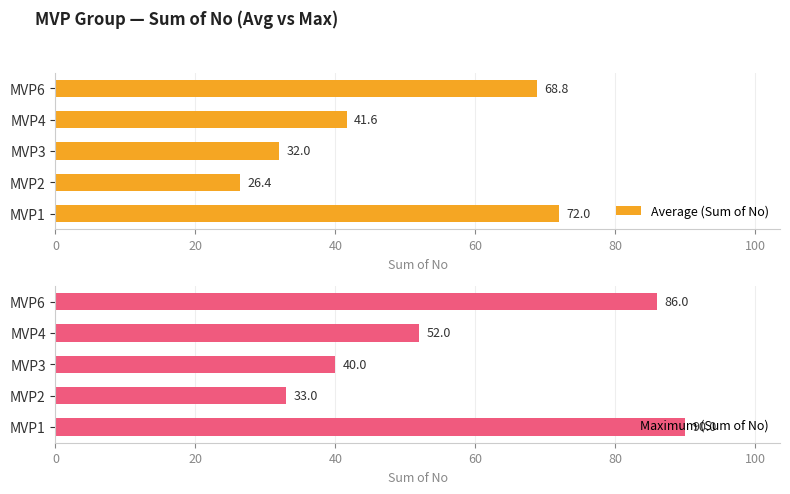

Which series has the largest range (max minus min)?

Maximum (Sum of No)